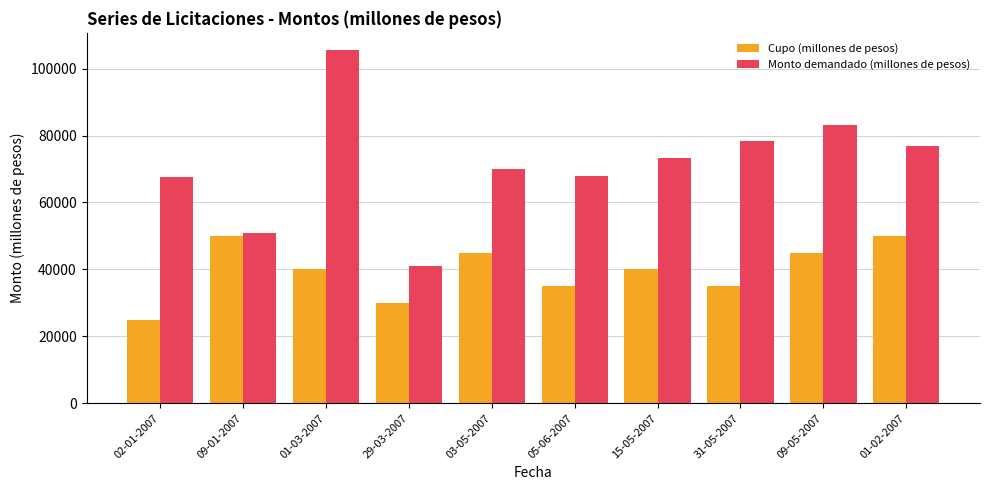

Rank the series at 03-05-2007 from lowest to highest value.

Cupo (millones de pesos), Monto demandado (millones de pesos)